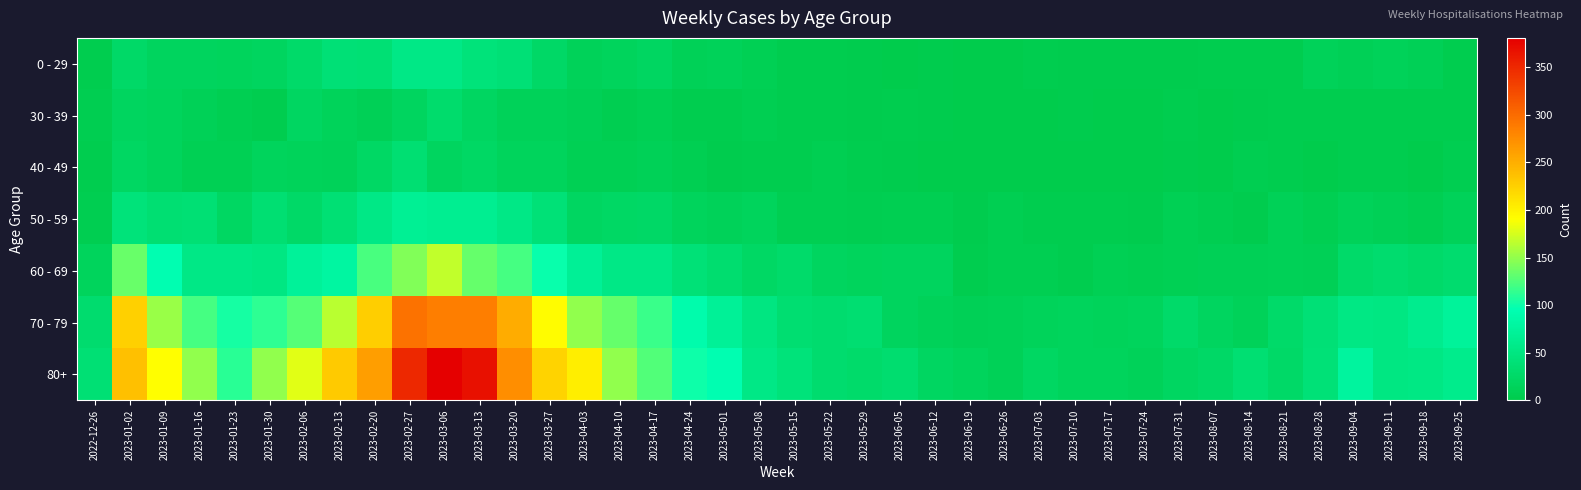

What is the maximum value shown in the chart?

381